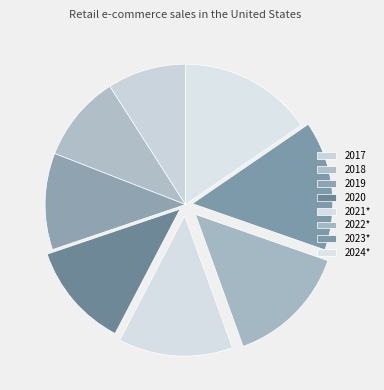

How many segments does this pie chart have?

8